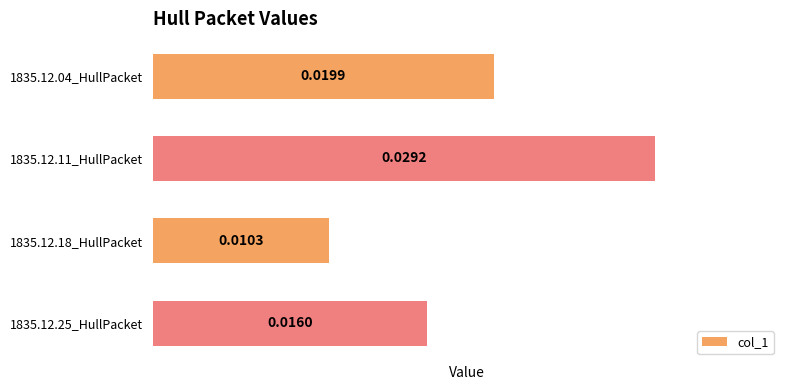

How many values are between 0 and 1?

4